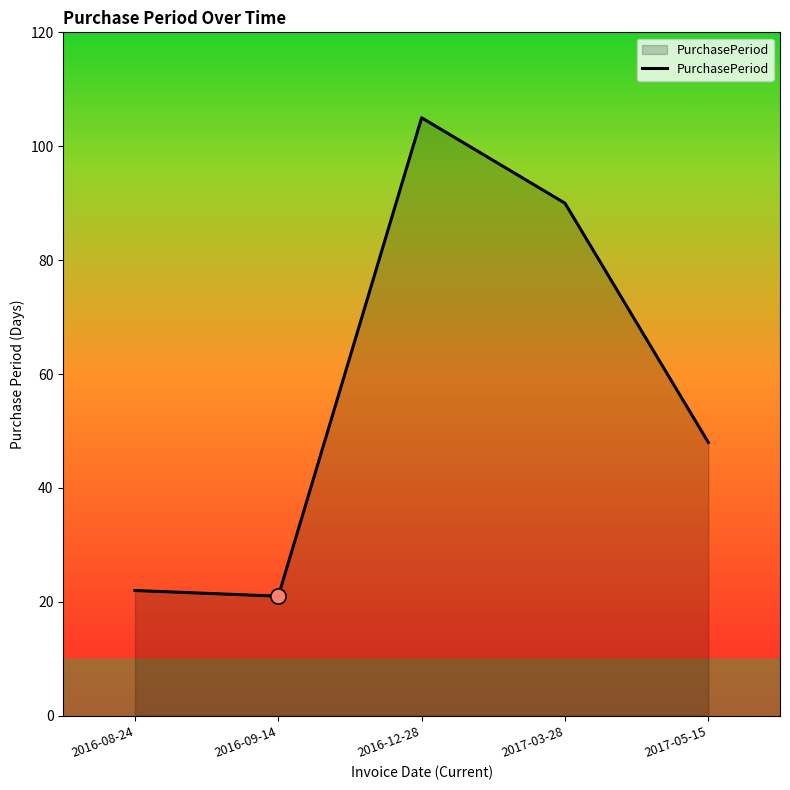

Approximately how many times larger is the value at 2017-03-28 compared to 2016-12-28?

0.9